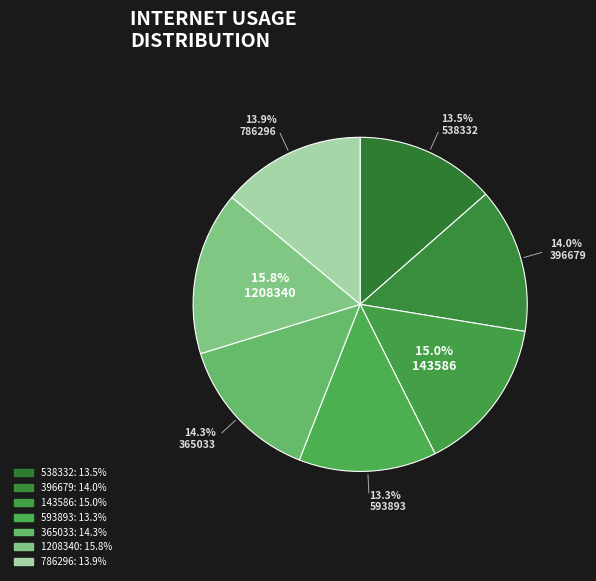

Is the sum of 1208340 and 396679 greater than half?

No